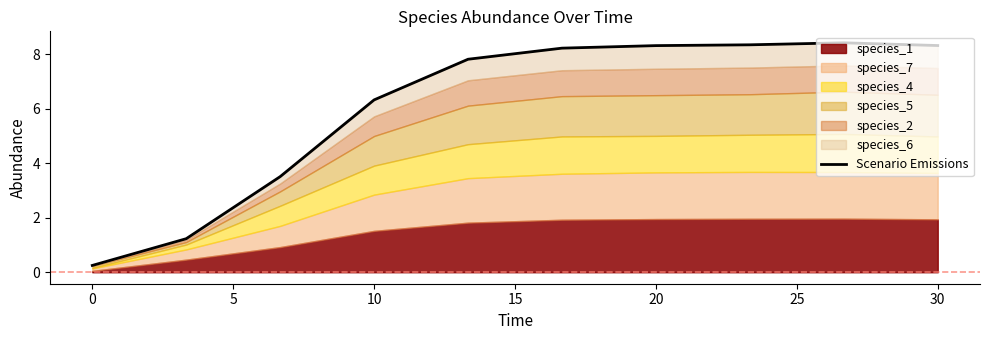

The chart shows a value of 0.4 at 0. True or false?

False